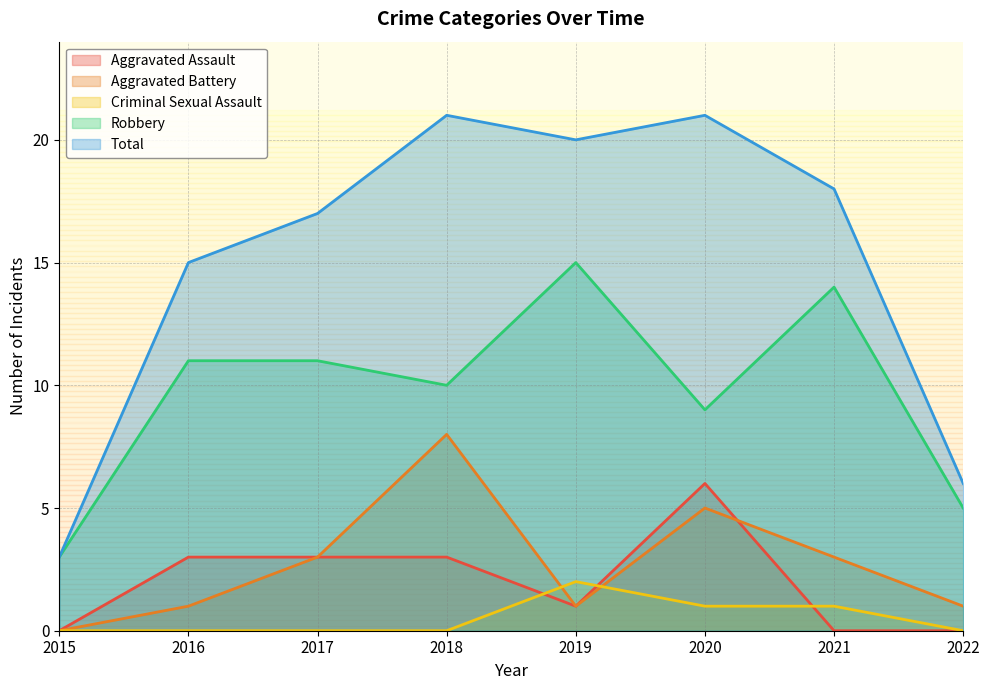

At which label does Aggravated Assault reach its minimum?

2015